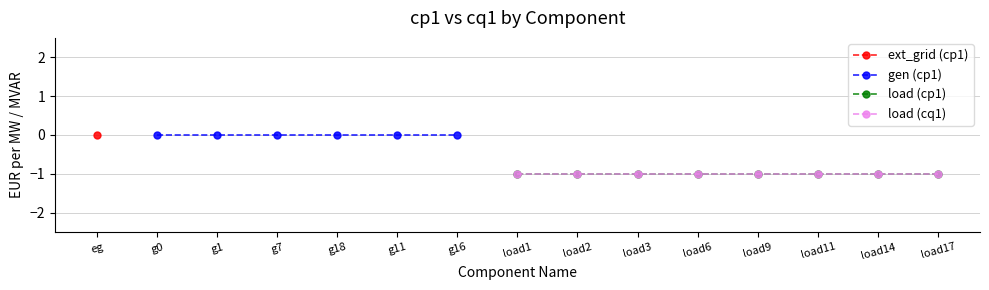

True or false: gen and ext_grid intersect in this chart.

False